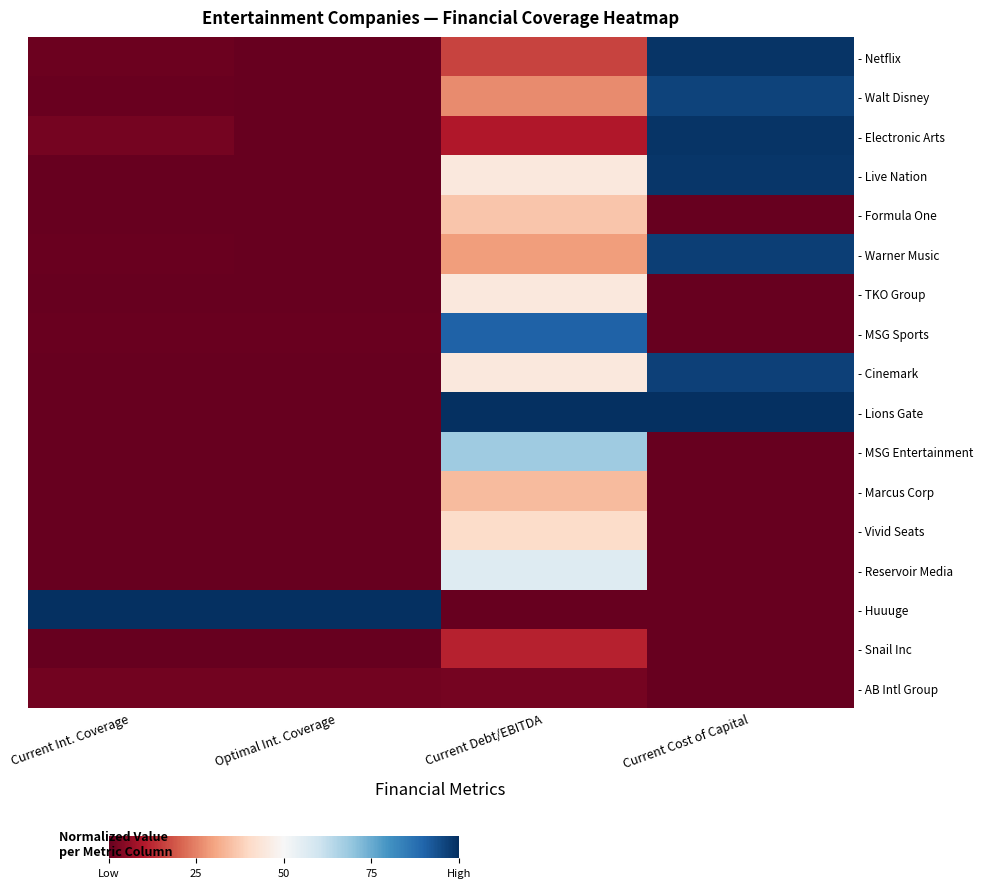

At which category is the sum across all series the highest?

Current Cost of Capital